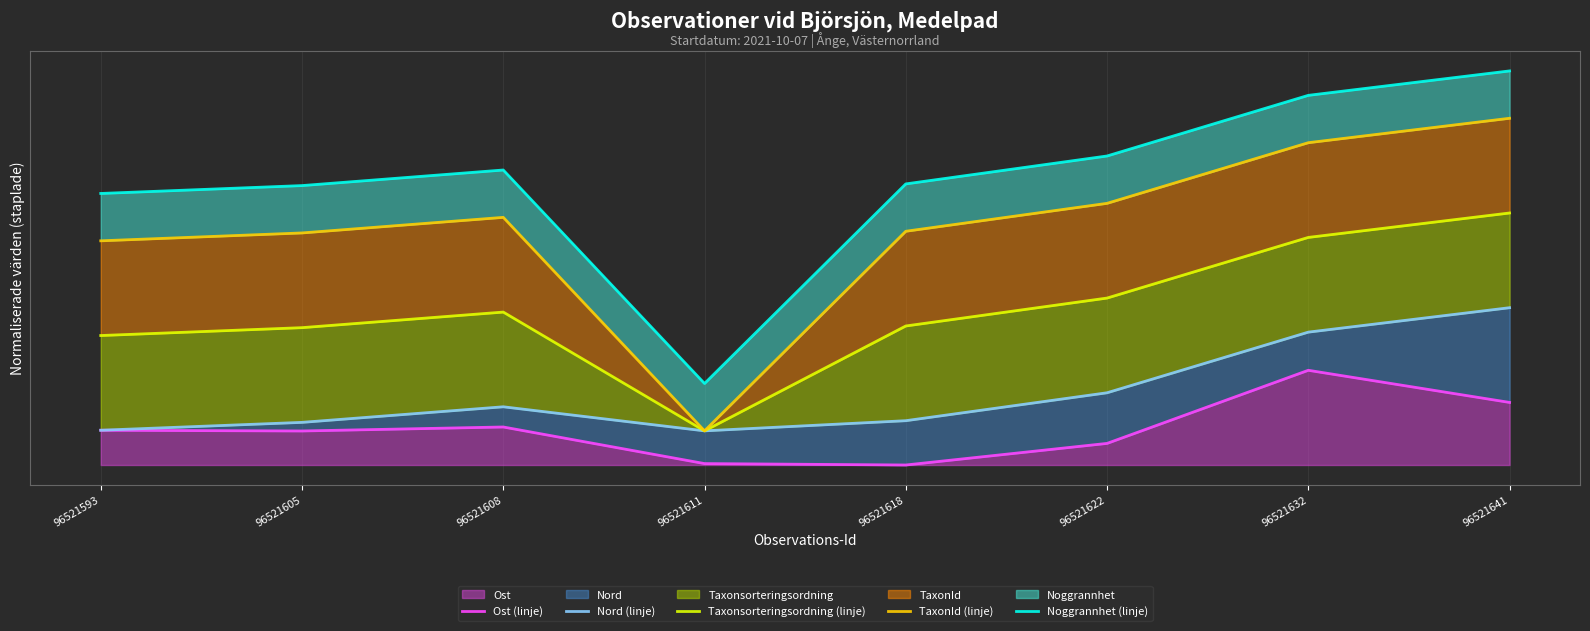

Rank the series by their maximum value, from lowest to highest.

Ost (linje), Nord (linje), Taxonsorteringsordning (linje), TaxonId (linje), Noggrannhet (linje)